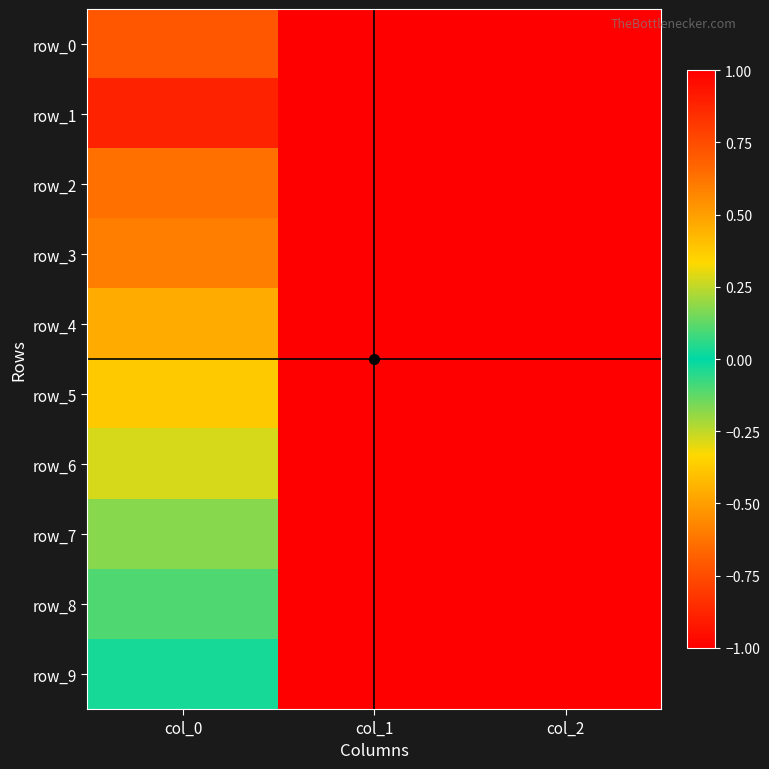

Is the value of row_6 at col_2 greater than the value of row_3 at col_2?

No